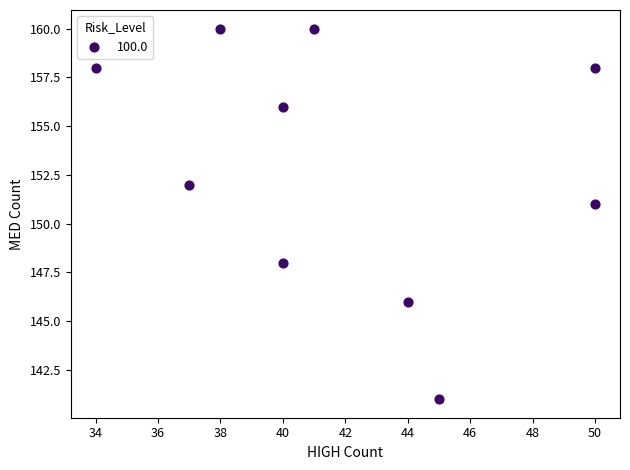

What is the range of X values (max minus min)?

16